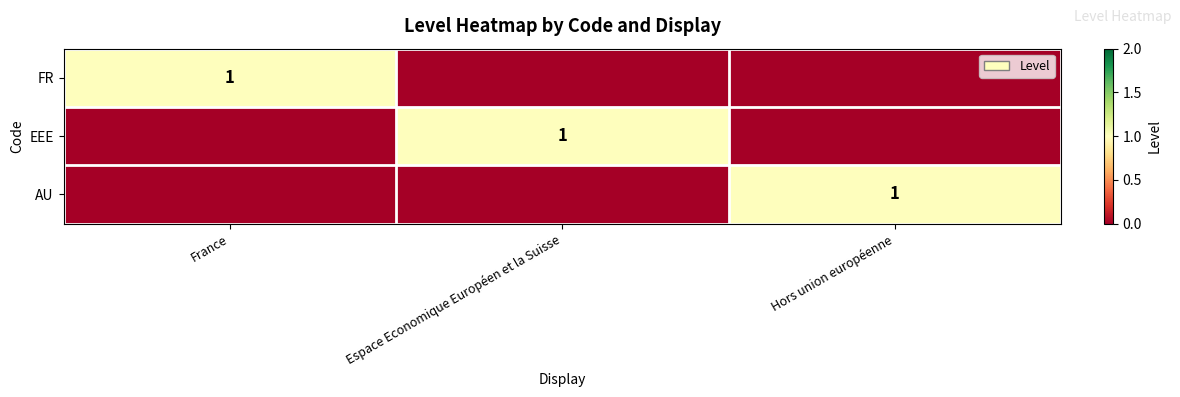

Is it true that EEE equals 1 at Espace Economique Européen et la Suisse?

True